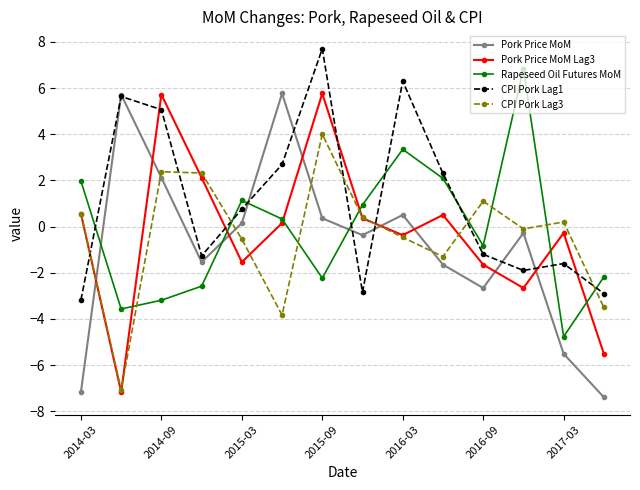

What is the greatest value displayed?

7.7